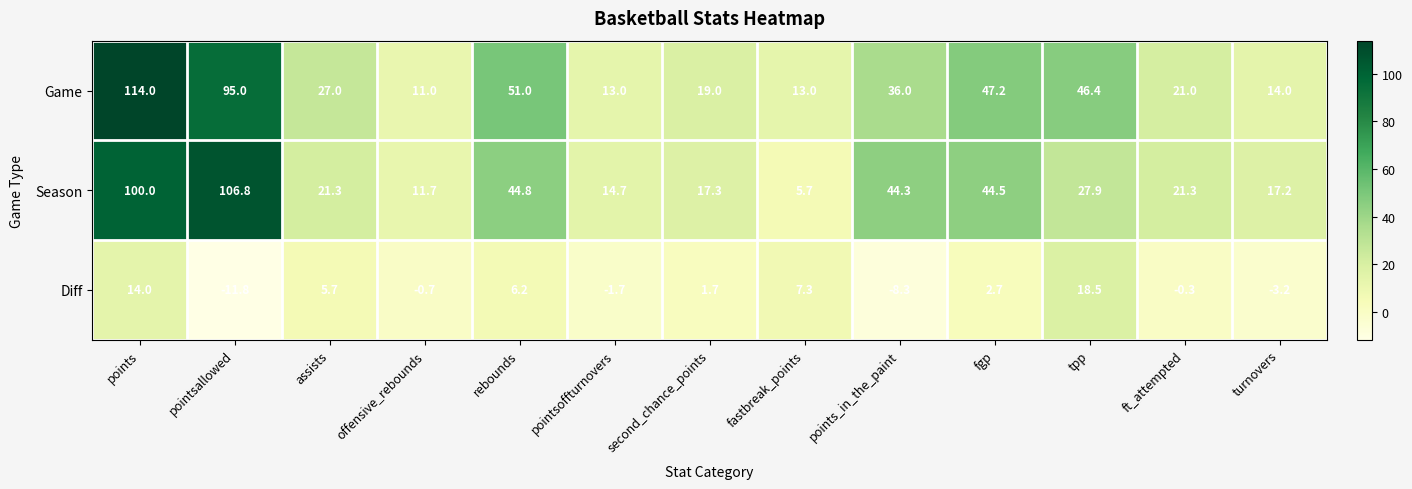

Is the value of Season at turnovers greater than the value of Diff at points?

Yes